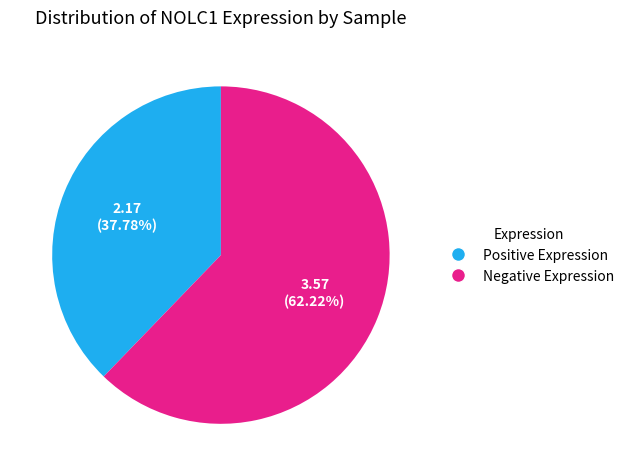

Does any single category account for the majority?

Yes